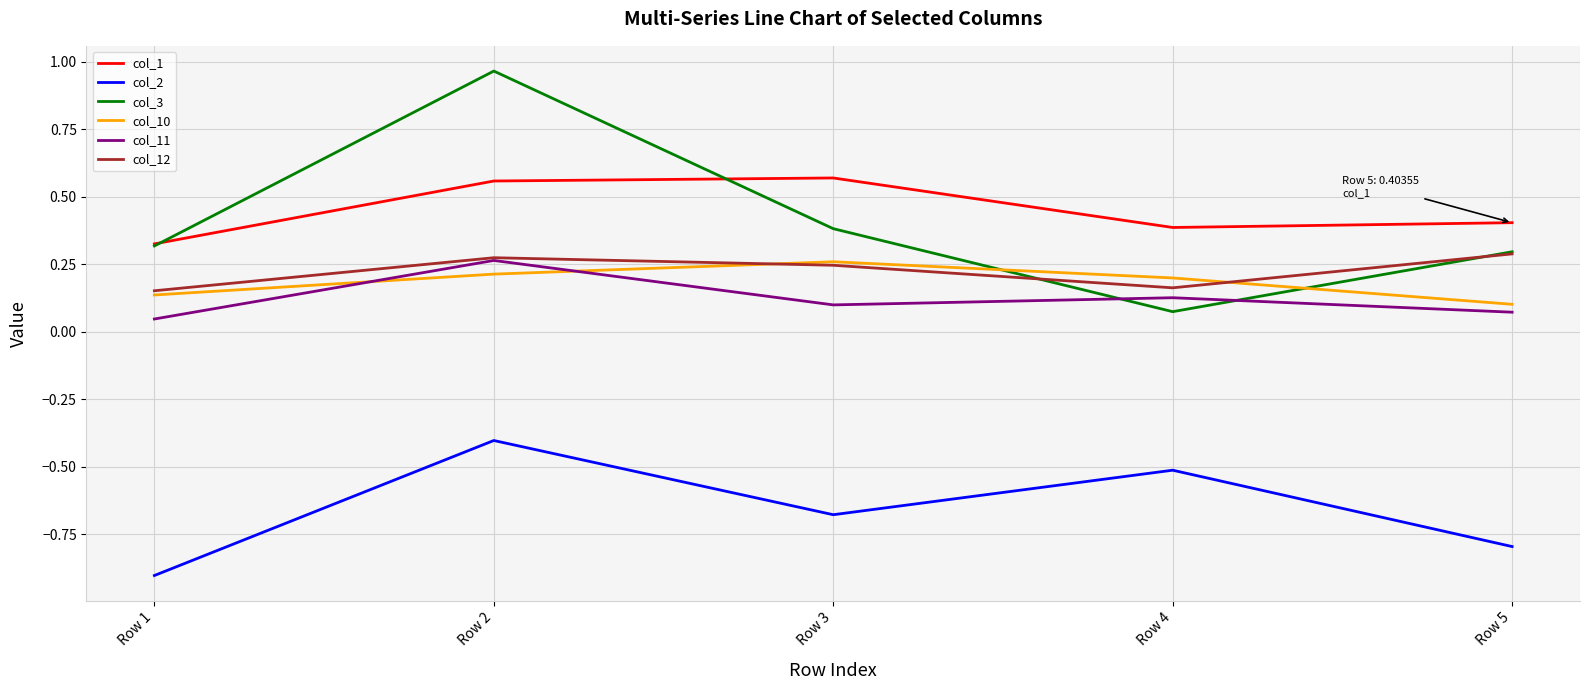

Count the number of data series in this chart.

6